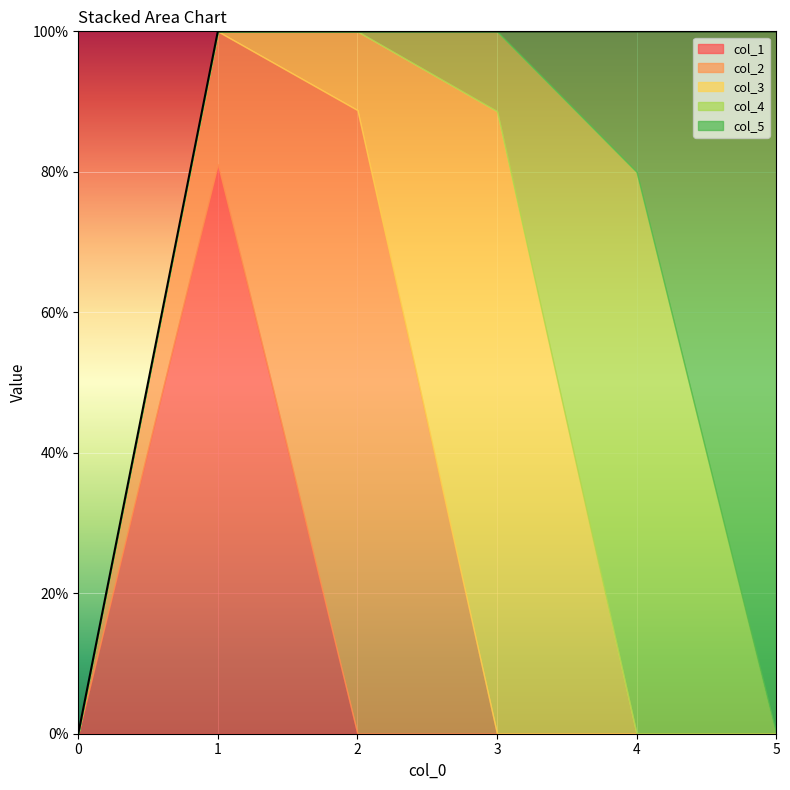

What are all the series names shown in the legend?

col_1, col_2, col_3, col_4, col_5